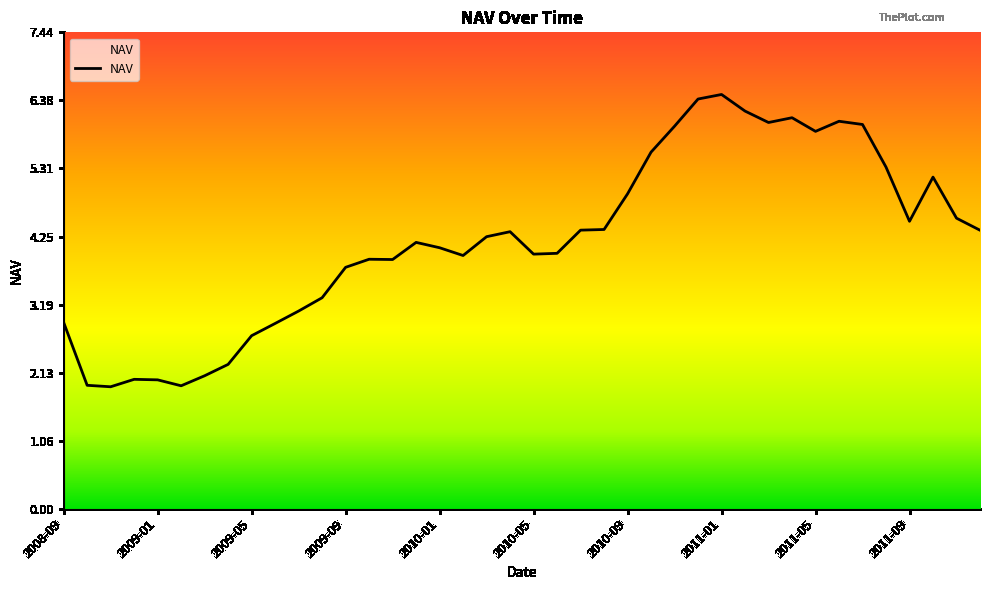

True or false: the data has more than 2 interior local peaks.

True